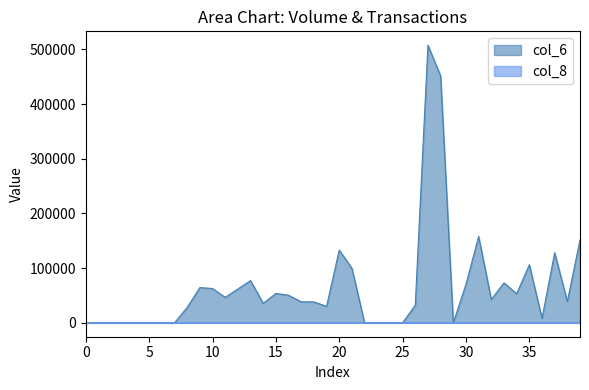

Is it true that col_6 equals -295407 at 0?

False